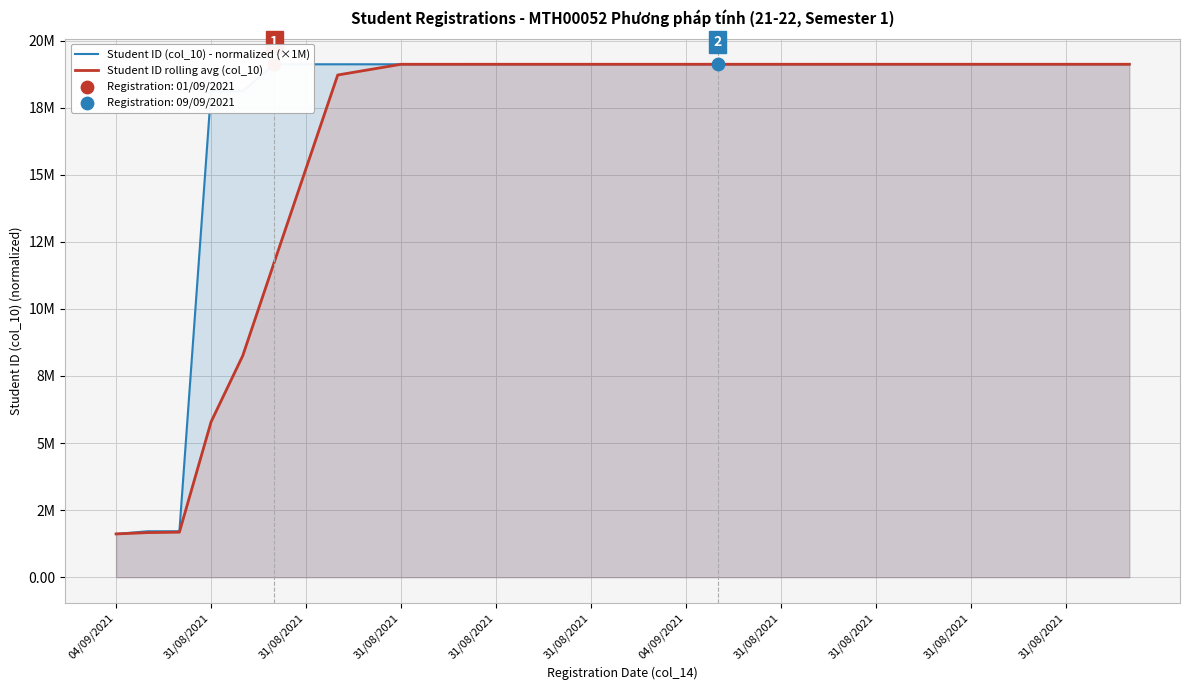

Is the value of Student ID (col_10) - normalized (×1M) at 31/08/2021 greater than the value of Student ID rolling avg (col_10) at 31/08/2021?

Yes